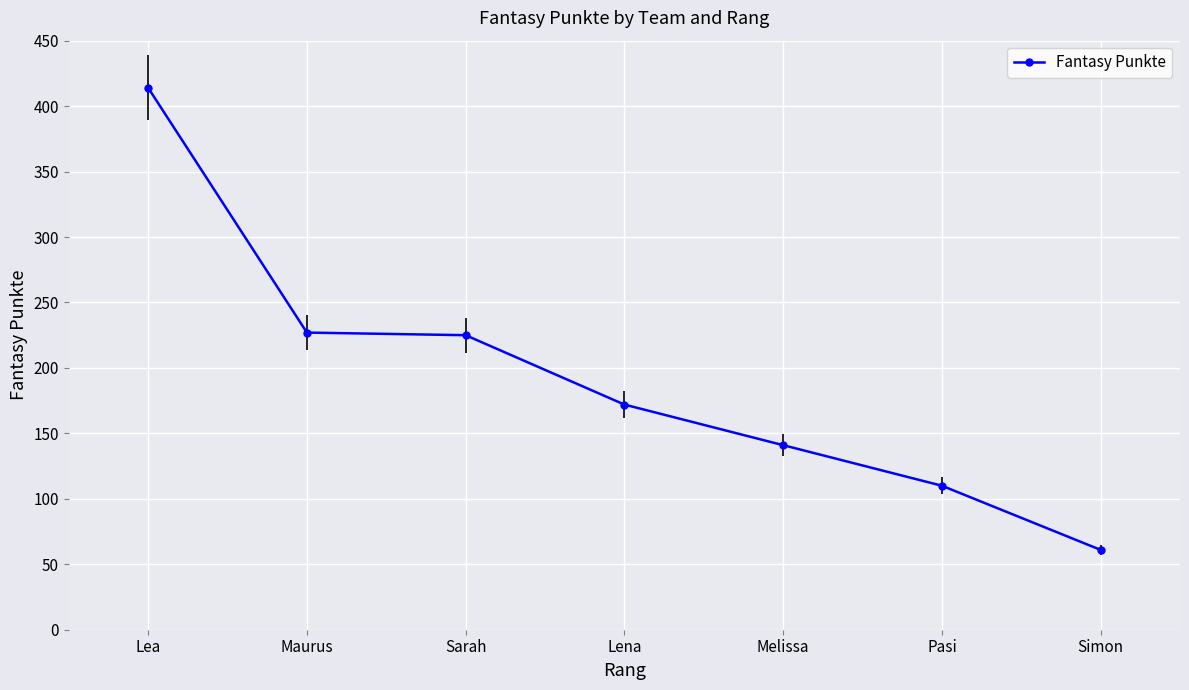

Rank the categories by value from highest to lowest.

Lea, Maurus, Sarah, Lena, Melissa, Pasi, Simon